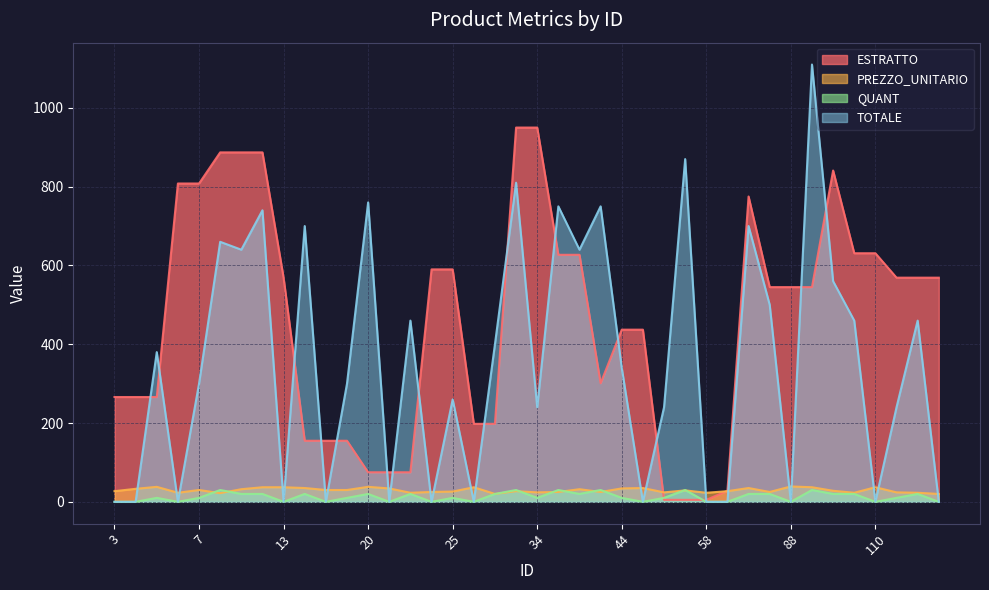

In QUANT, how many points are lower than both neighbors (excluding endpoints)?

11